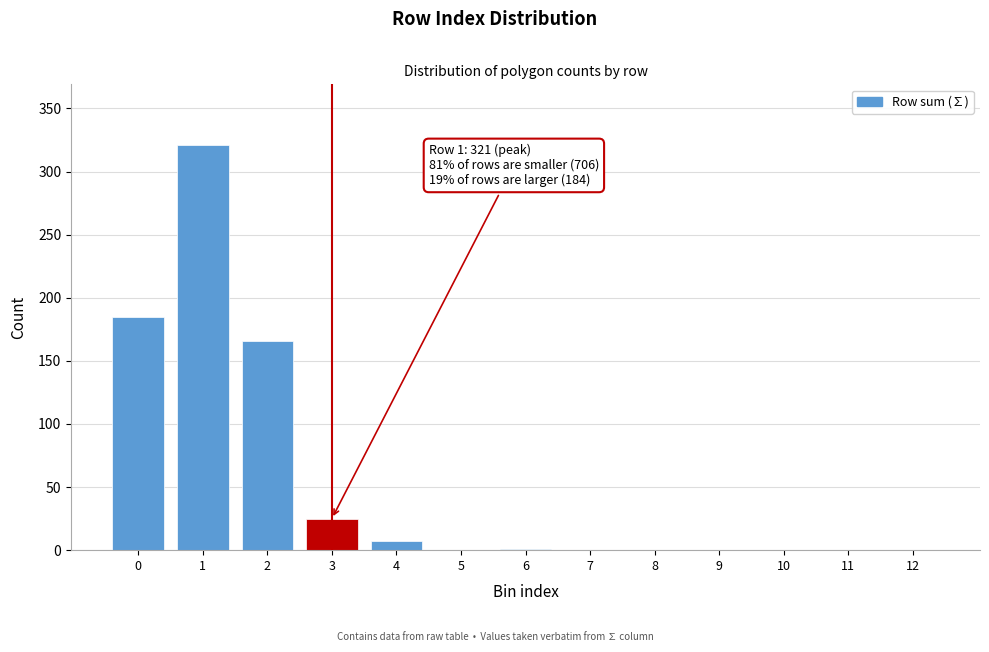

What is the change in value from 2 to 3?

-141